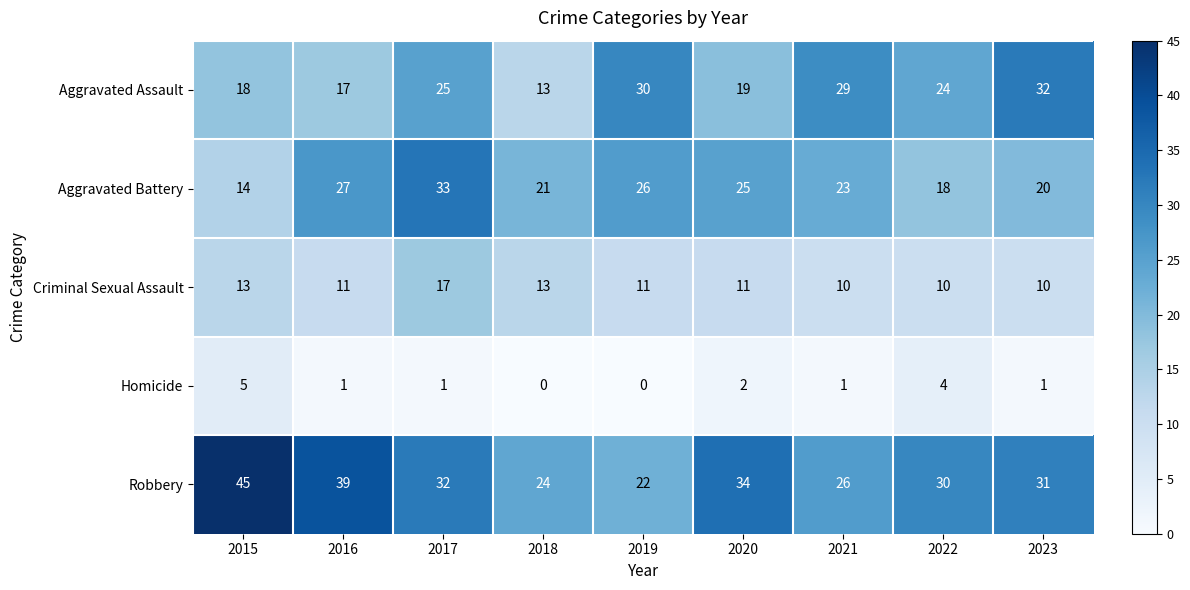

What is the approximate value of Criminal Sexual Assault at 2021?

10